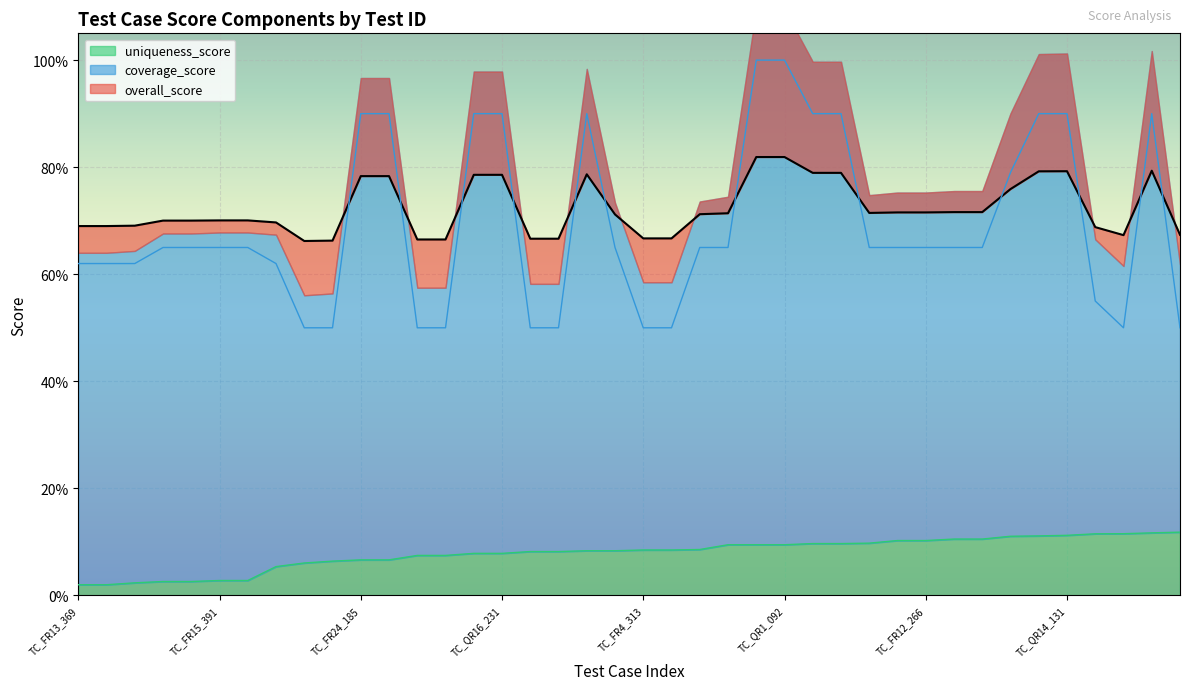

What position from the left is TC_QR16_233?

15